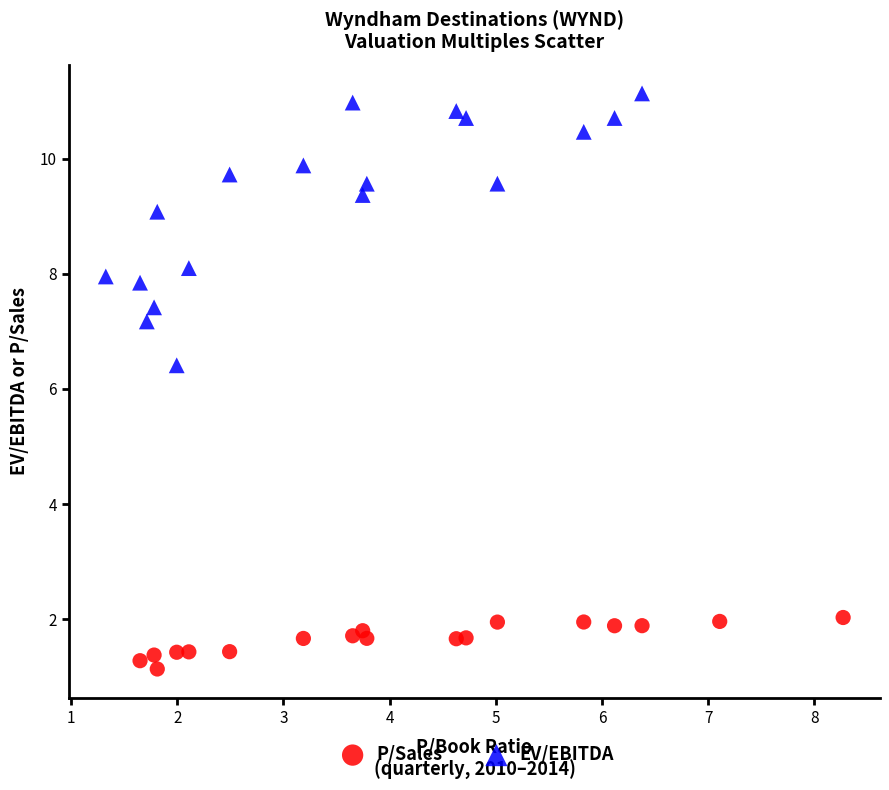

Which series contains the lowest Y value?

P/Sales